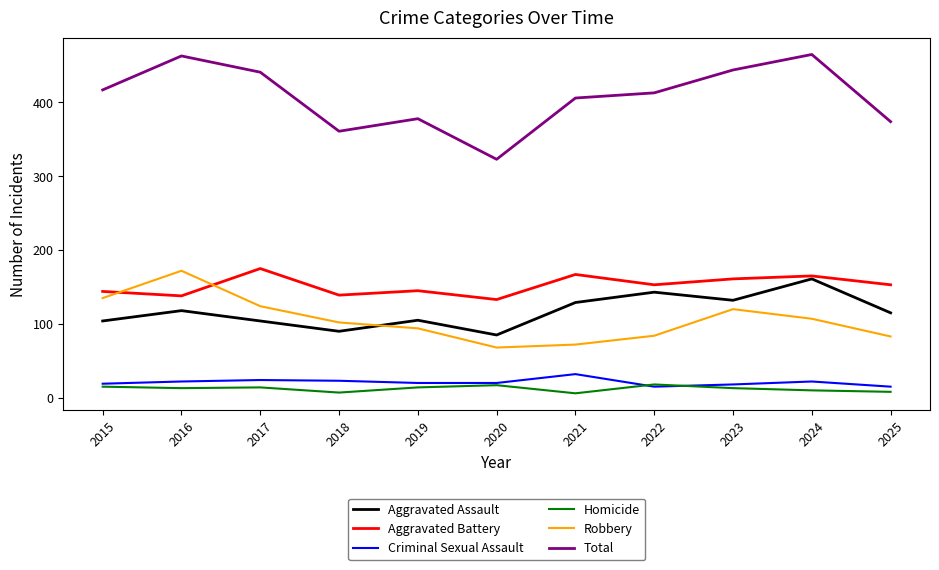

At how many categories does at least one series exceed 94?

11